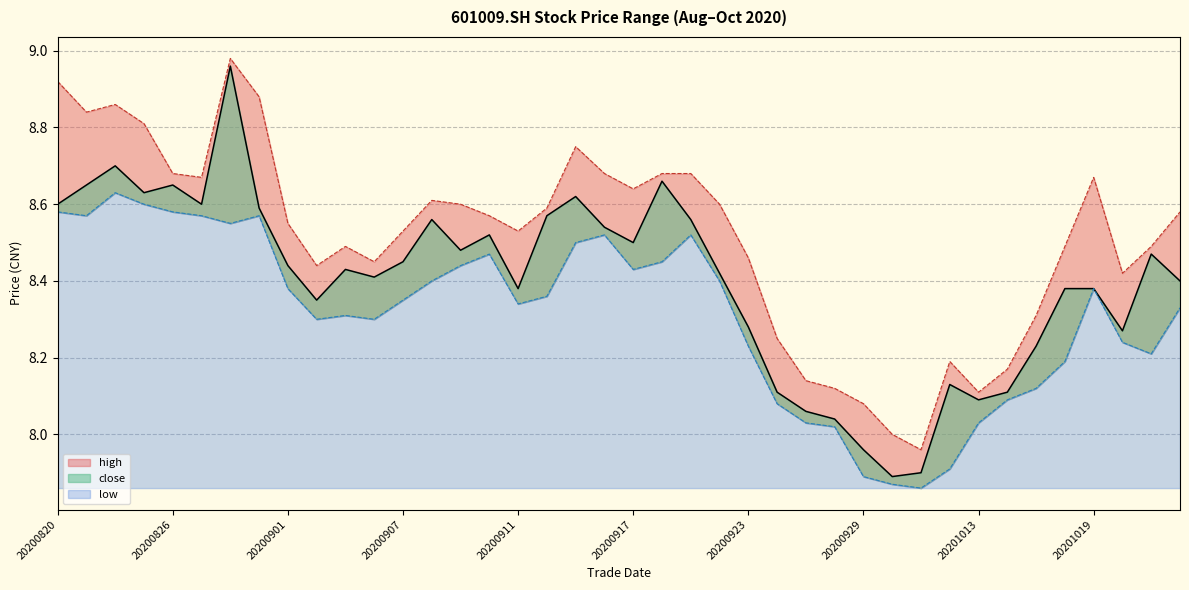

What is the difference between the high_line values at 33 and 12?

0.4